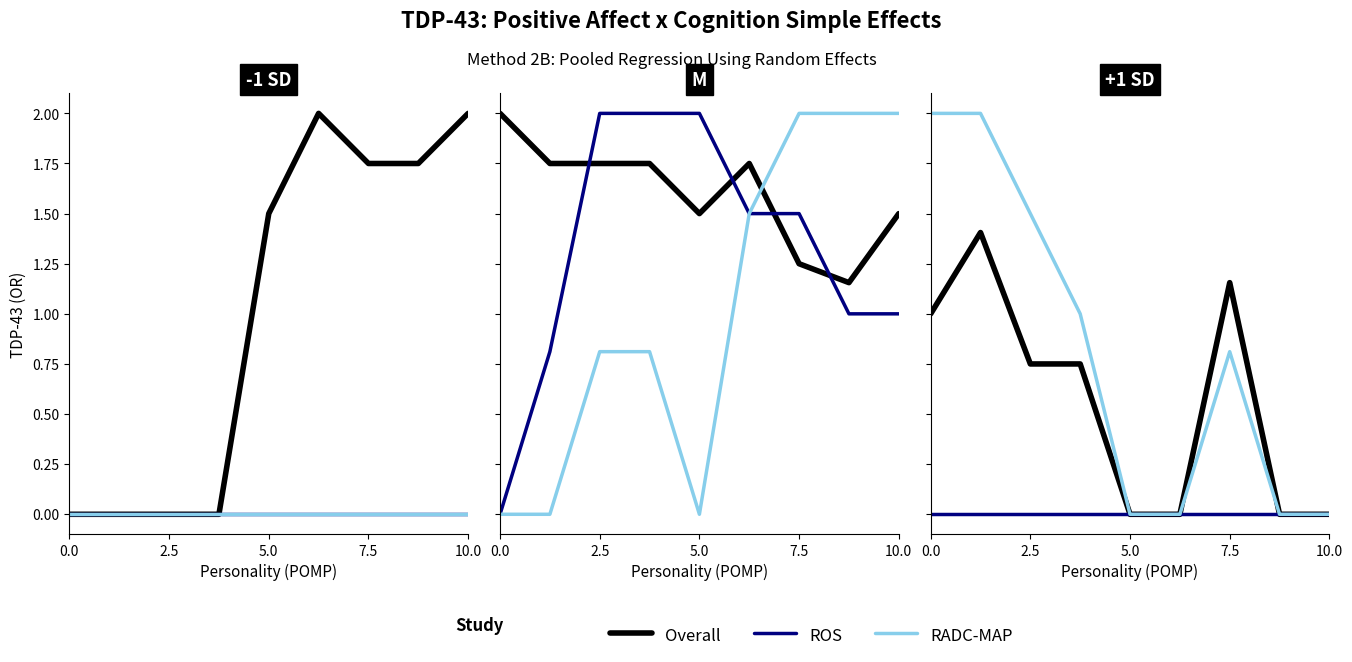

True or false: Overall and RADC-MAP intersect in this chart.

False